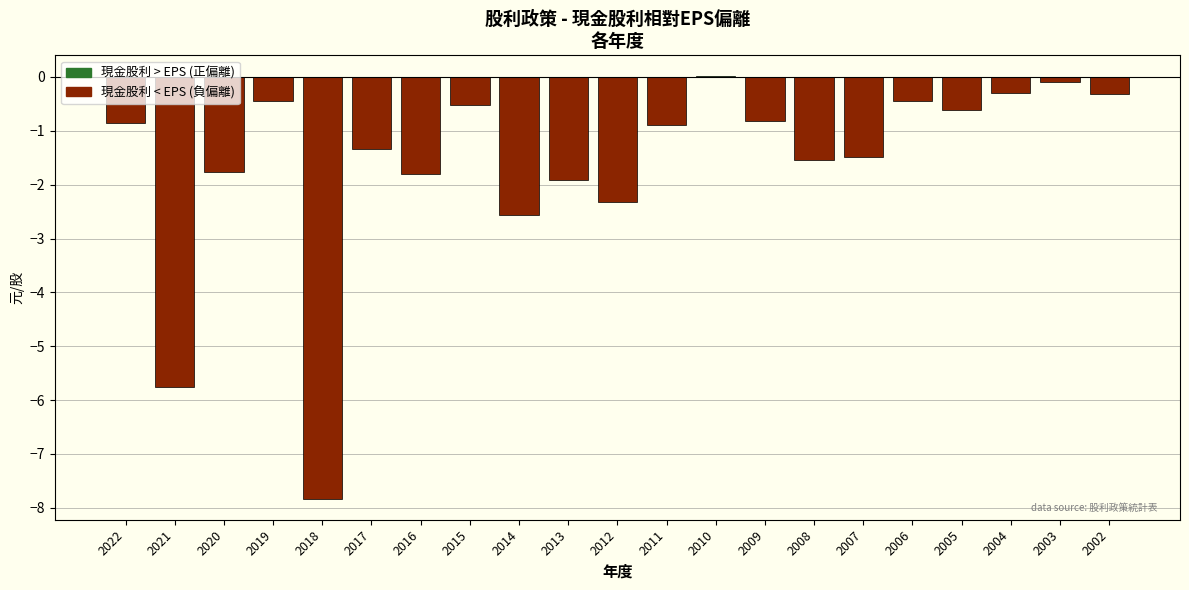

At which label is the value closest to -3?

2014